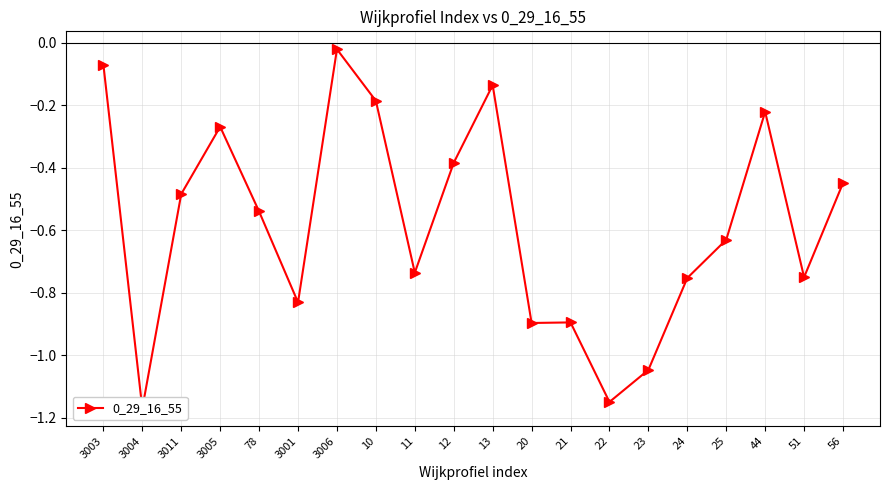

What is the difference between the second highest and second lowest values?

1.1